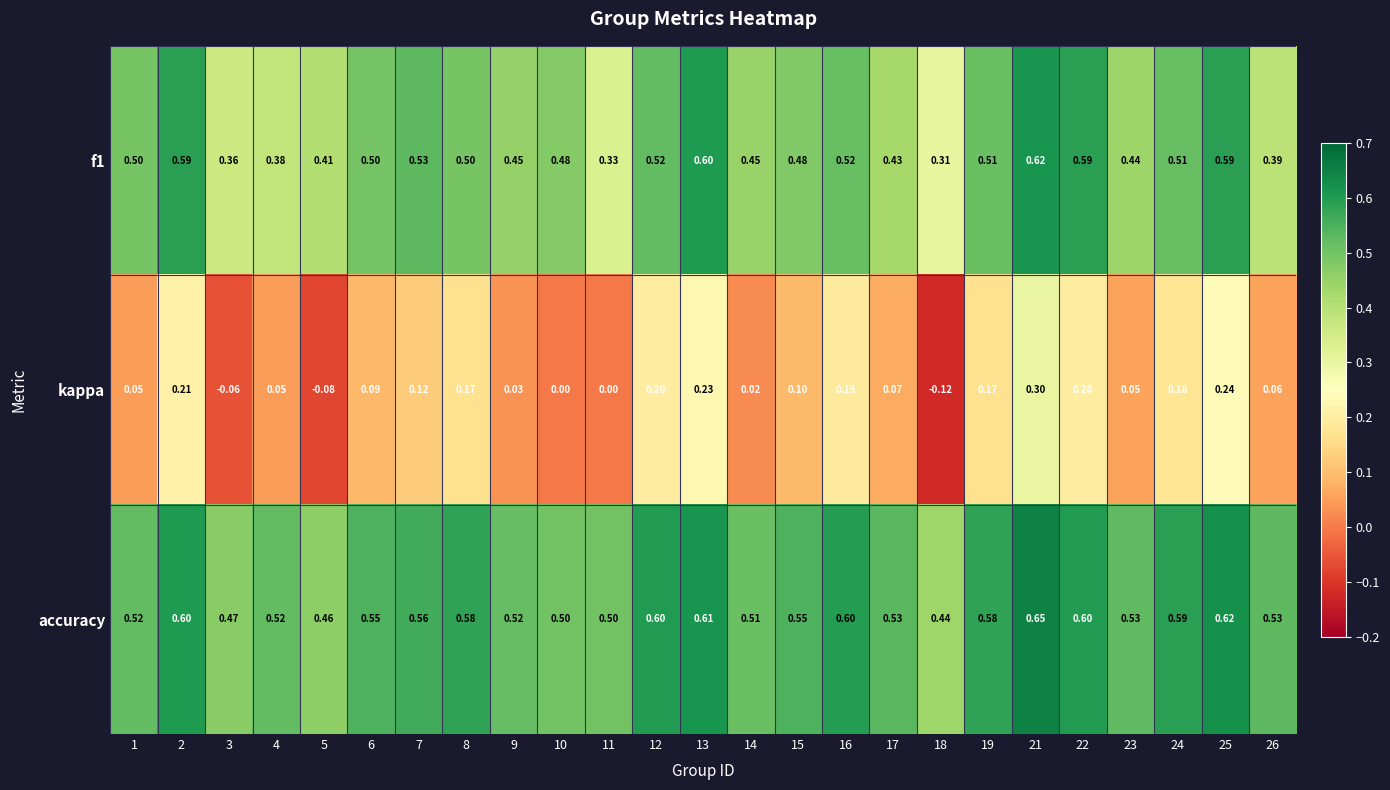

Which series changed the most between 8 and 17?

kappa